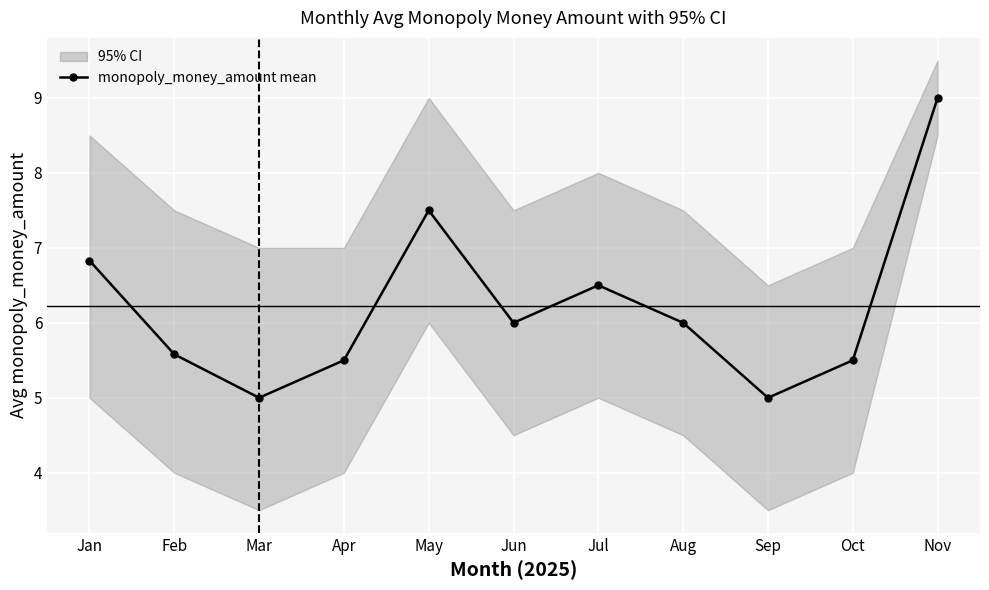

What is the value of the 11th point from the left?

9.0